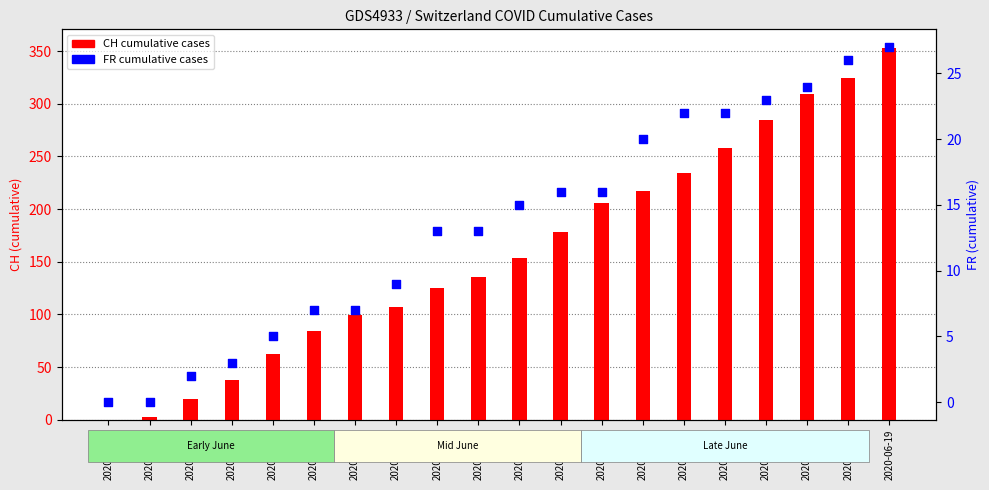

Which series has the widest spread of Y values?

CH